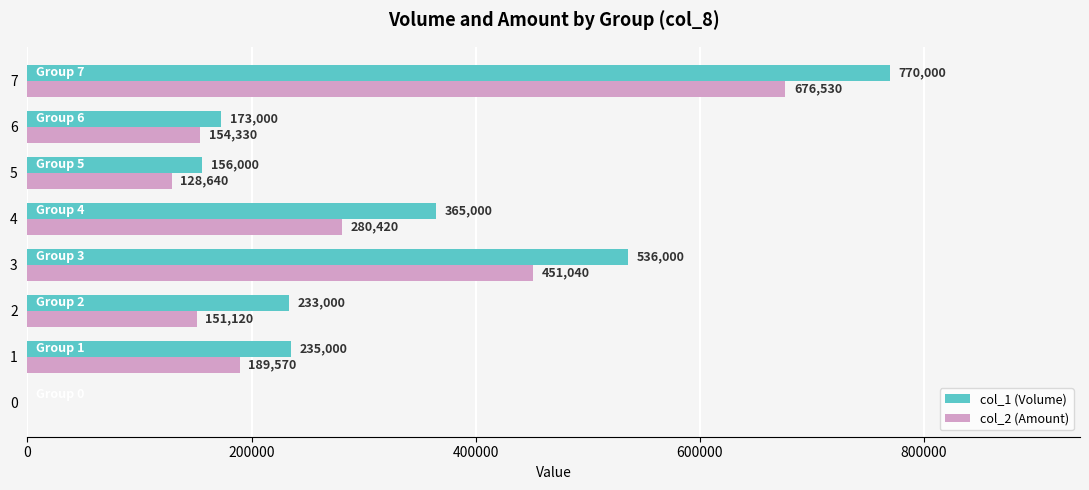

How many data points does each series have?

8